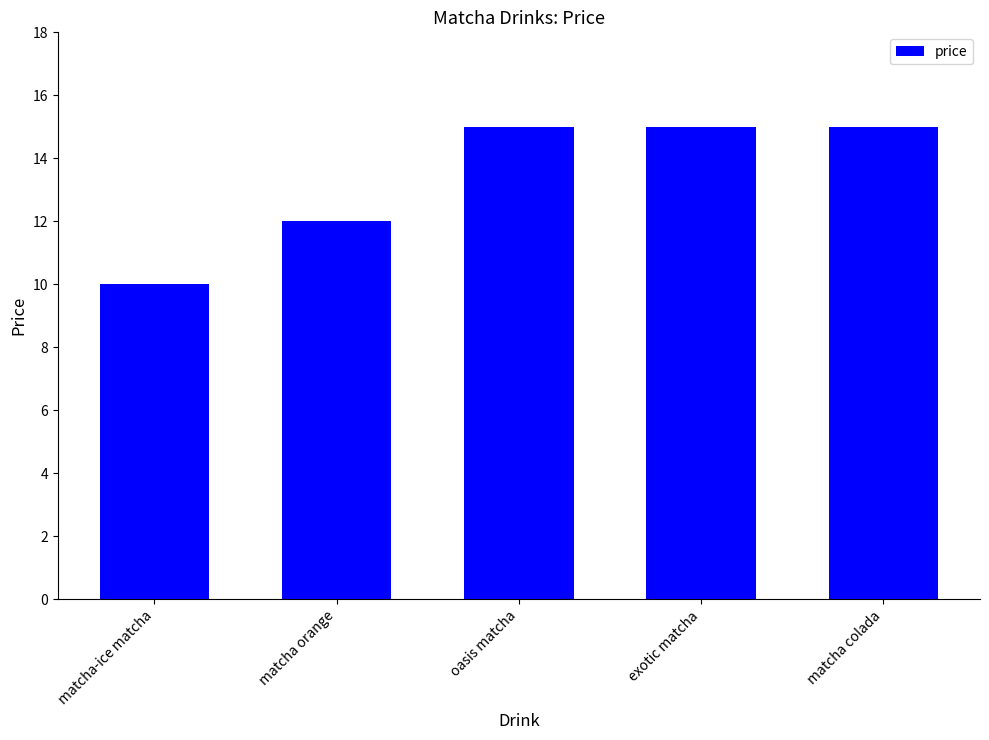

True or false: the data shows 14 at matcha-ice matcha.

False